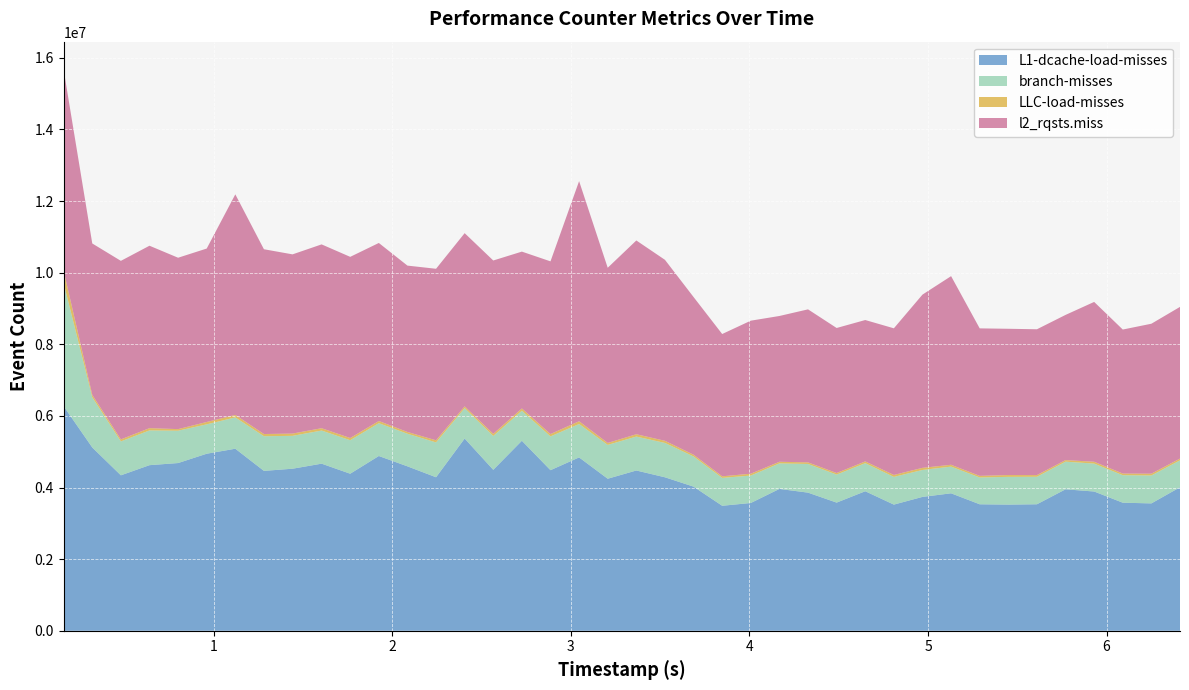

Which category has the highest value in the LLC-load-misses series?

0.1601464